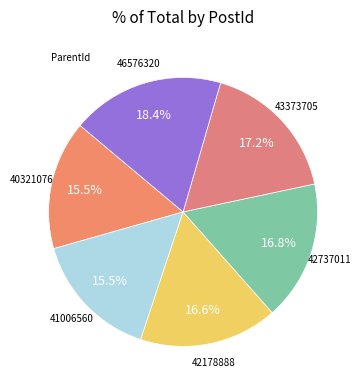

To the nearest percent, what is the average slice percentage?

17%